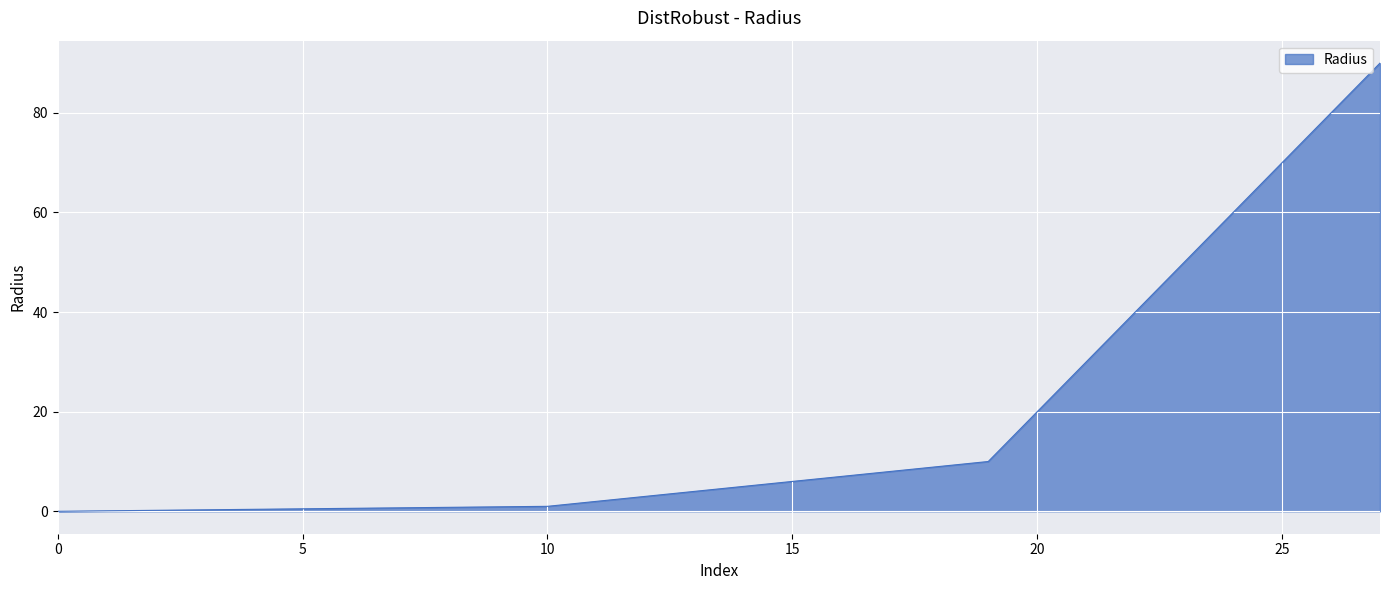

What is the average value?

17.8